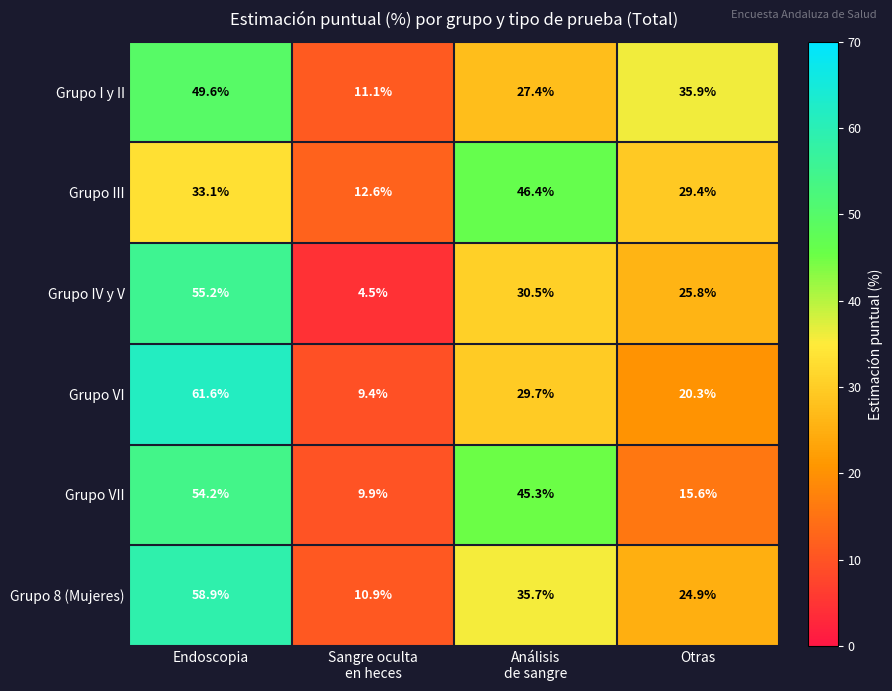

Rank the series at Otras from highest to lowest value.

Grupo I y II, Grupo III, Grupo IV y V, Grupo 8 (Mujeres), Grupo VI, Grupo VII